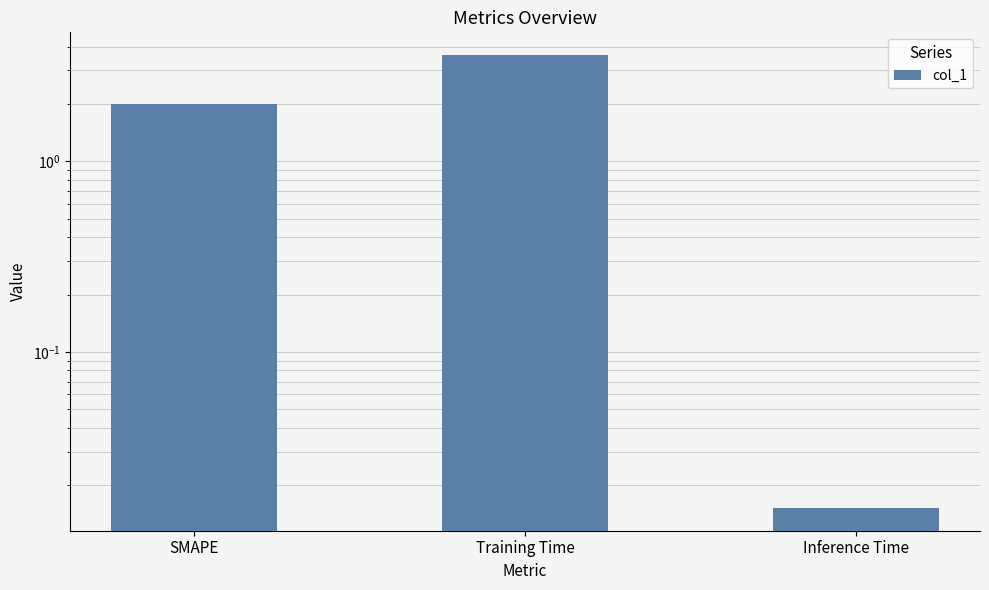

At which label is the value closest to 1?

Inference Time